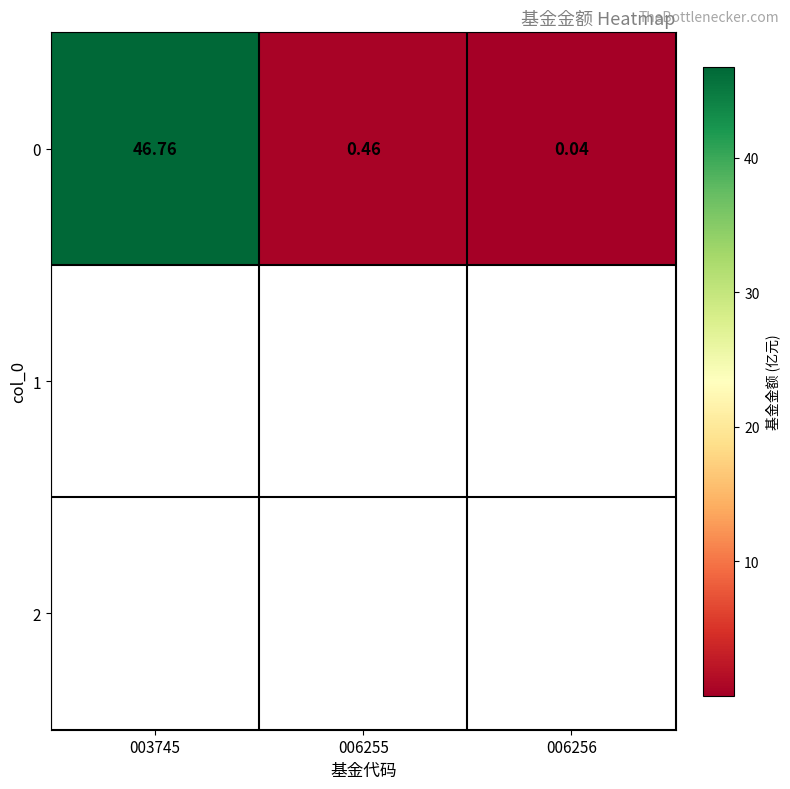

What is the change in value from 003745 to 006255?

-46.3